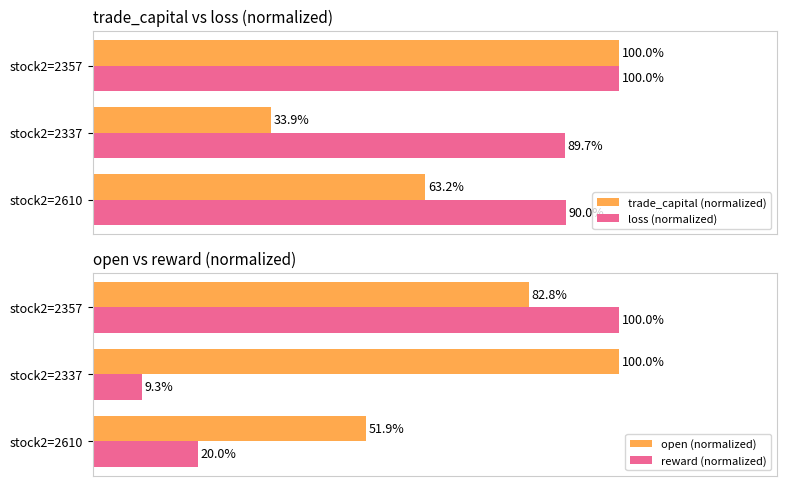

What is the value of the reward (normalized) bar at the 2nd from the left?

9.3